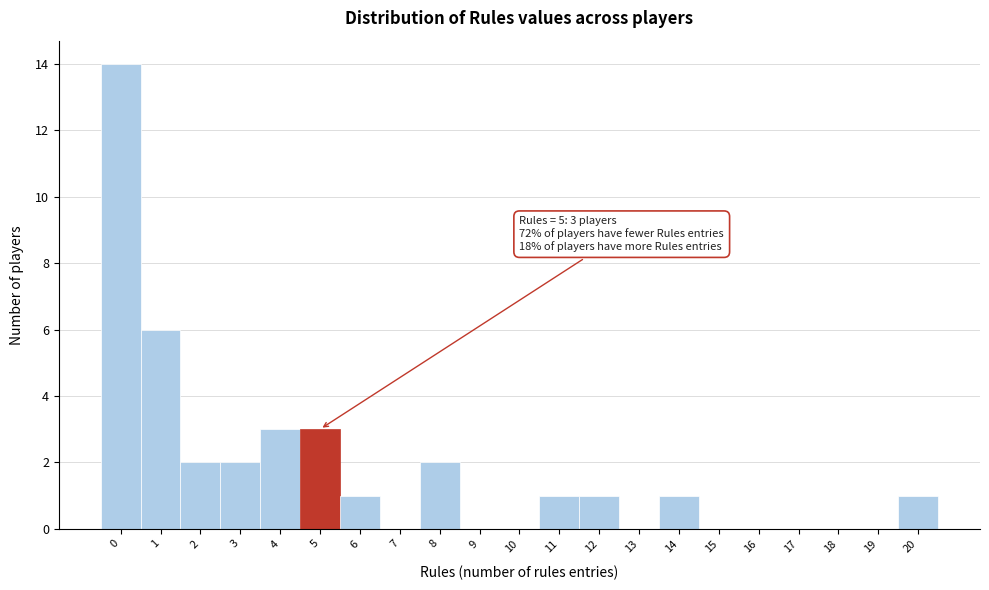

Over which range of the x-axis is the bar tallest?

-0.5 to 0.5